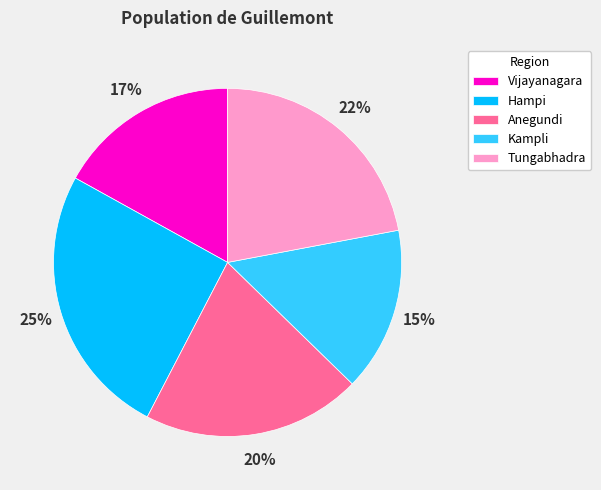

What is the smallest slice in the pie chart?

Kampli